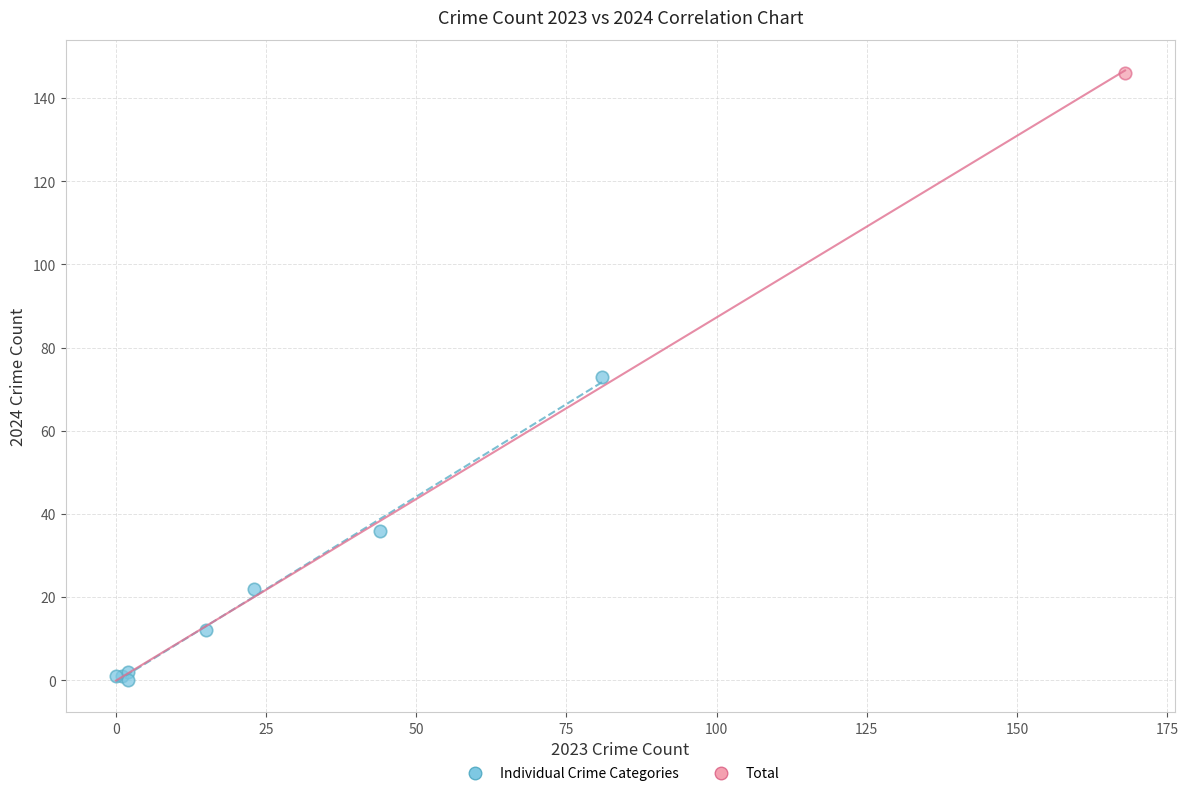

What are all the series names shown in the legend?

Individual Crime Categories, Total